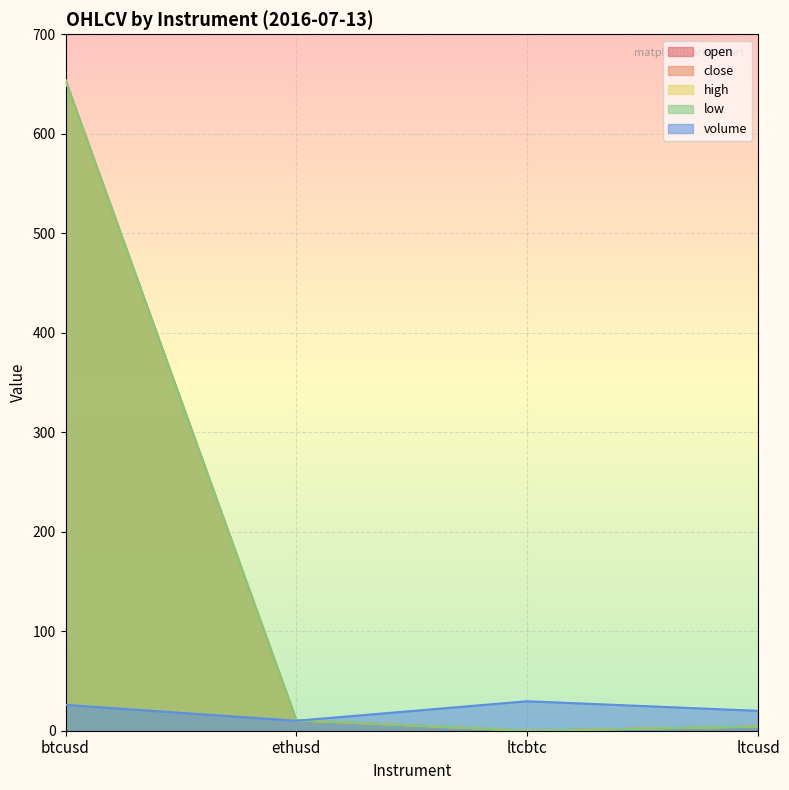

What is the highest value of the high series?

653.7